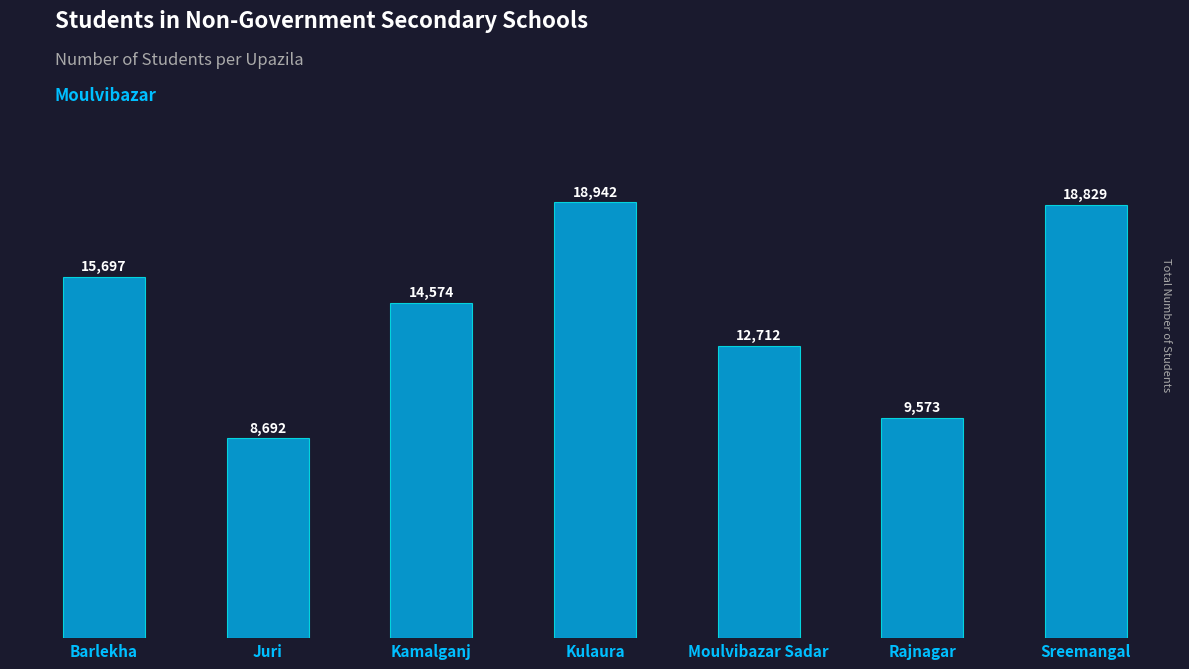

What is the value of the 1st bar from the left?

15697